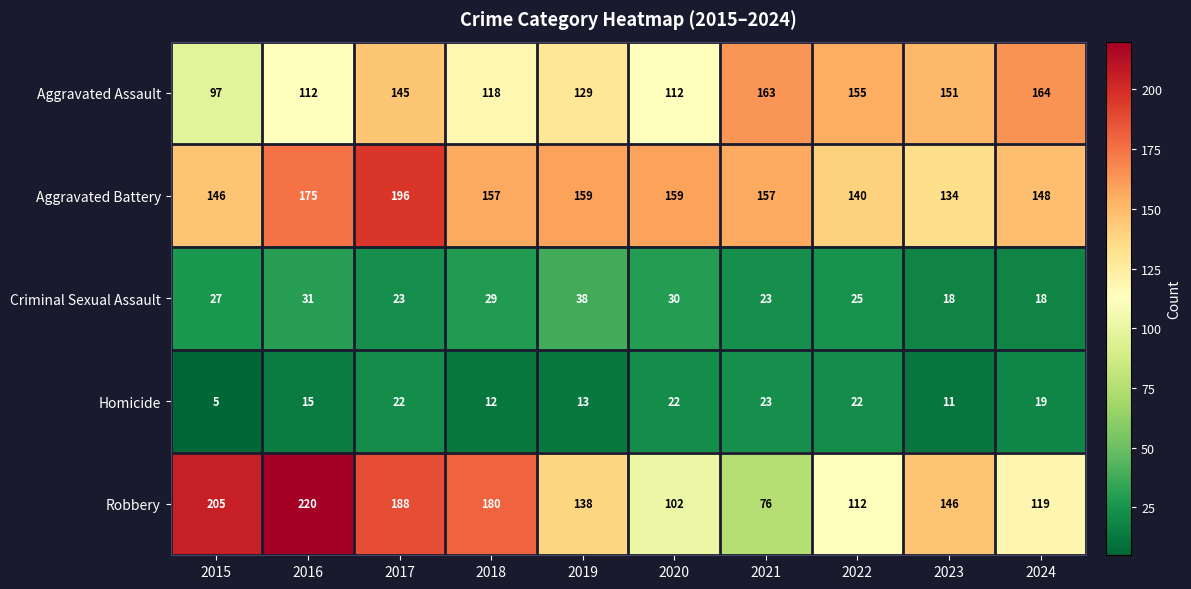

The value of Aggravated Assault at 2017 is 145. True or false?

True